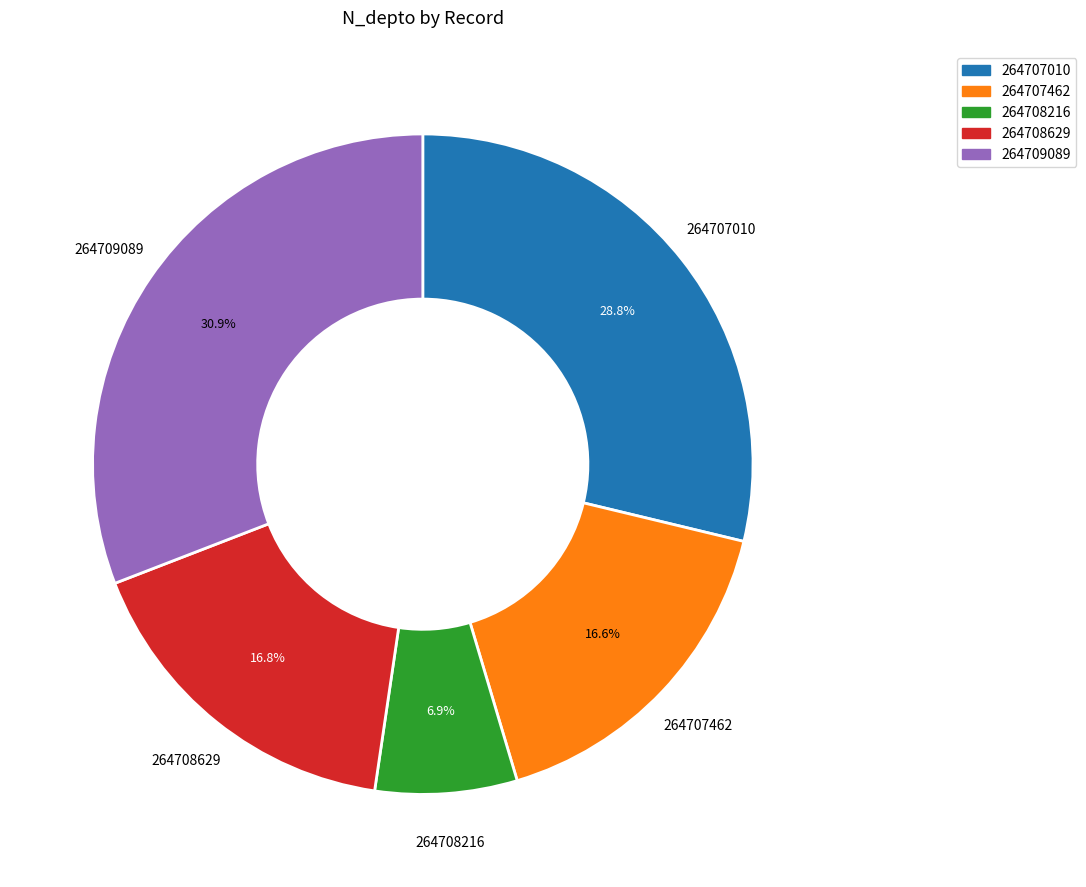

Is there any slice that represents more than half of the pie?

No